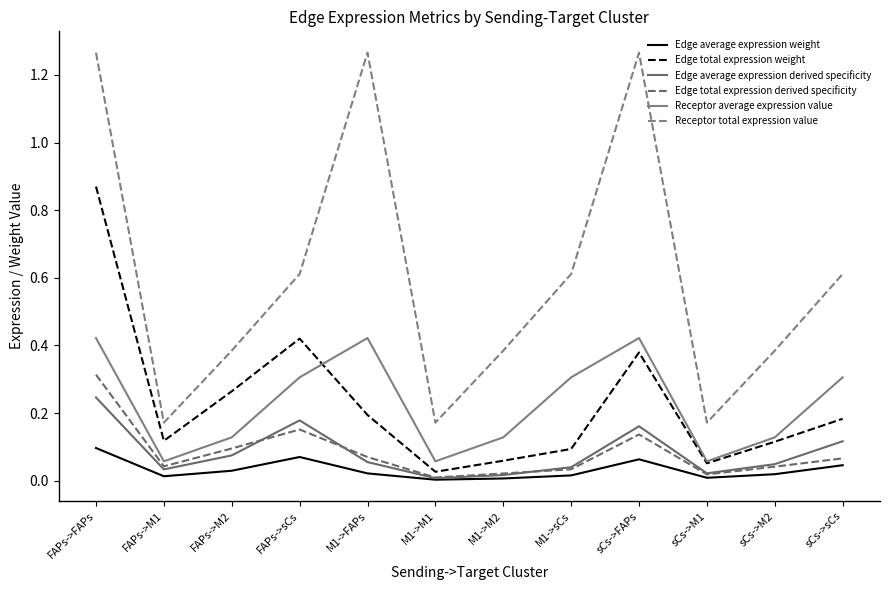

Which series has the largest range (max minus min)?

Receptor total expression value